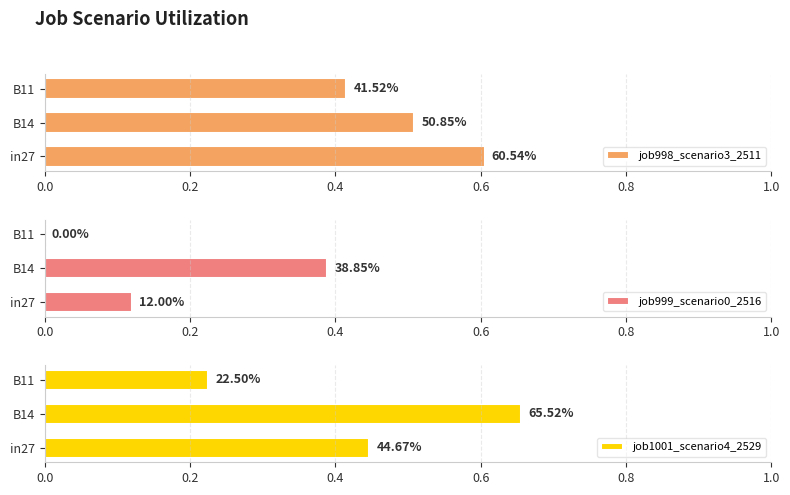

Which series has the largest total across all categories?

job998_scenario3_2511